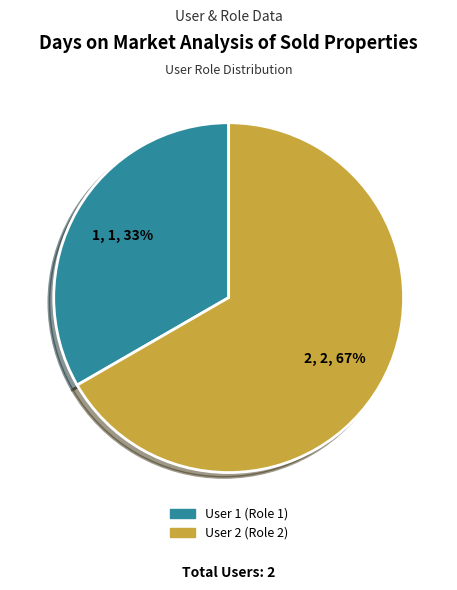

To the nearest percent, what is the average slice percentage?

50%